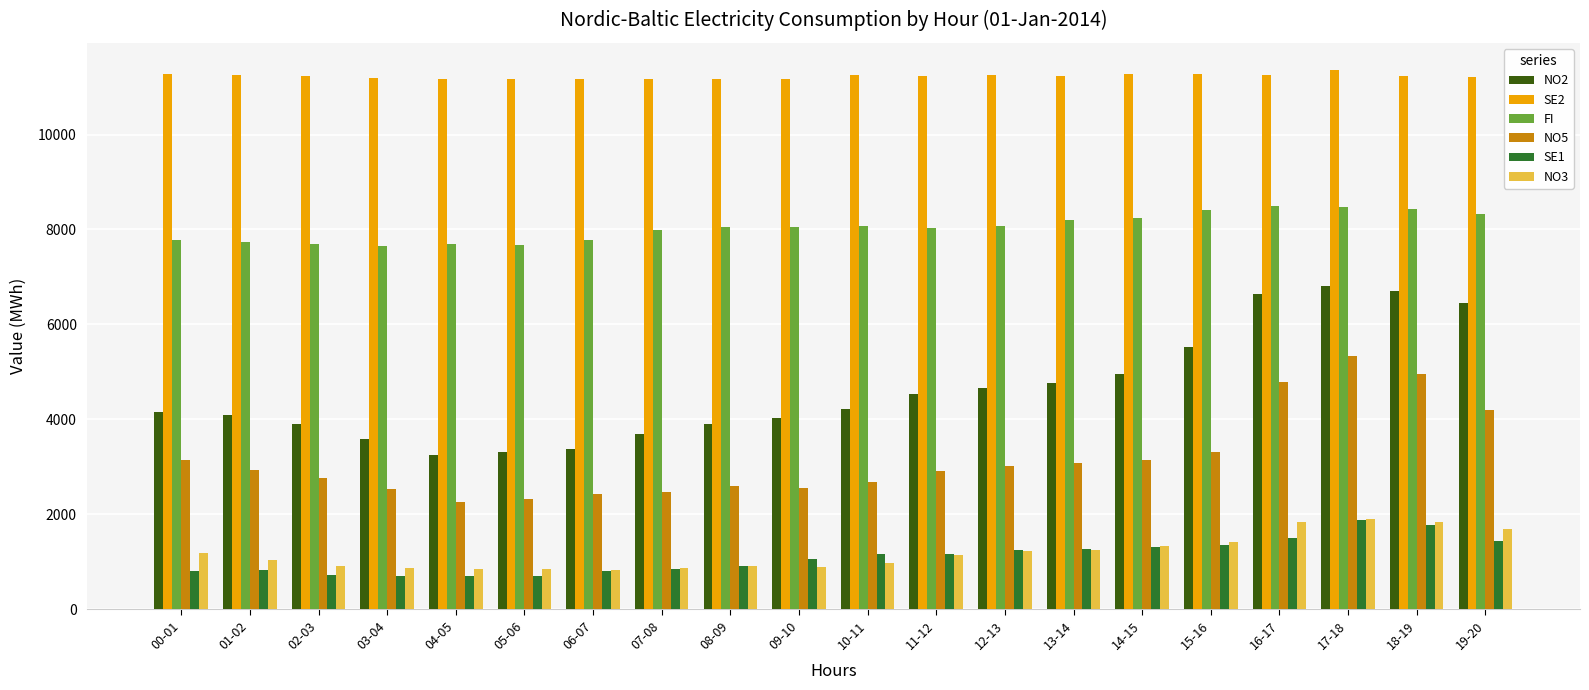

What is the value of the SE1 bar at the 20th from the left?

1445